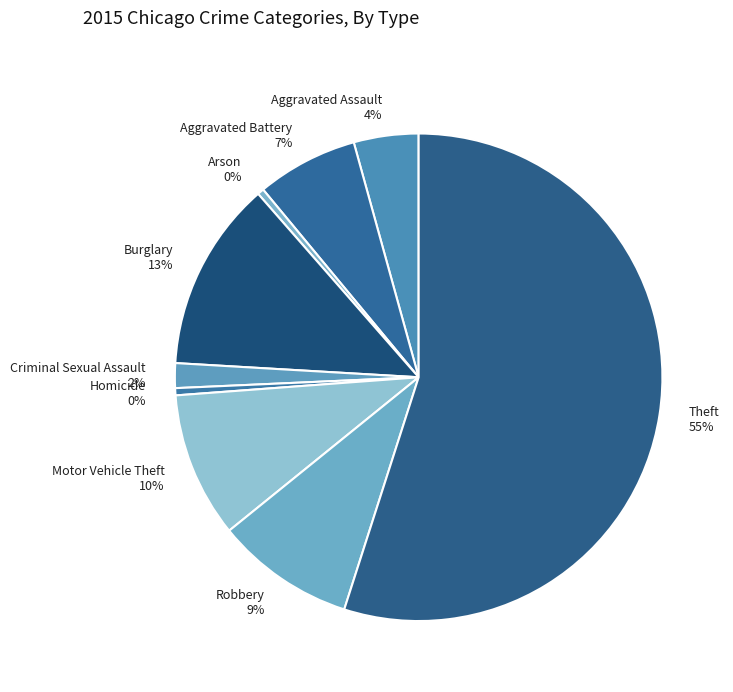

Which category has the biggest portion of the pie?

Theft